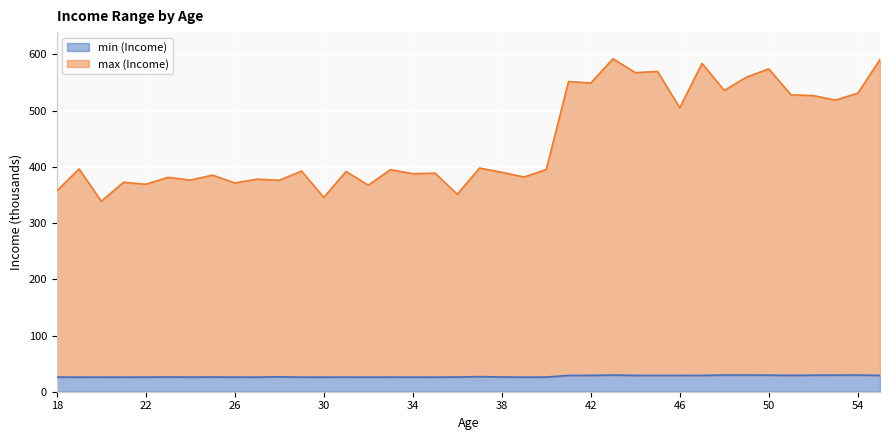

Which series has the largest total across all categories?

max